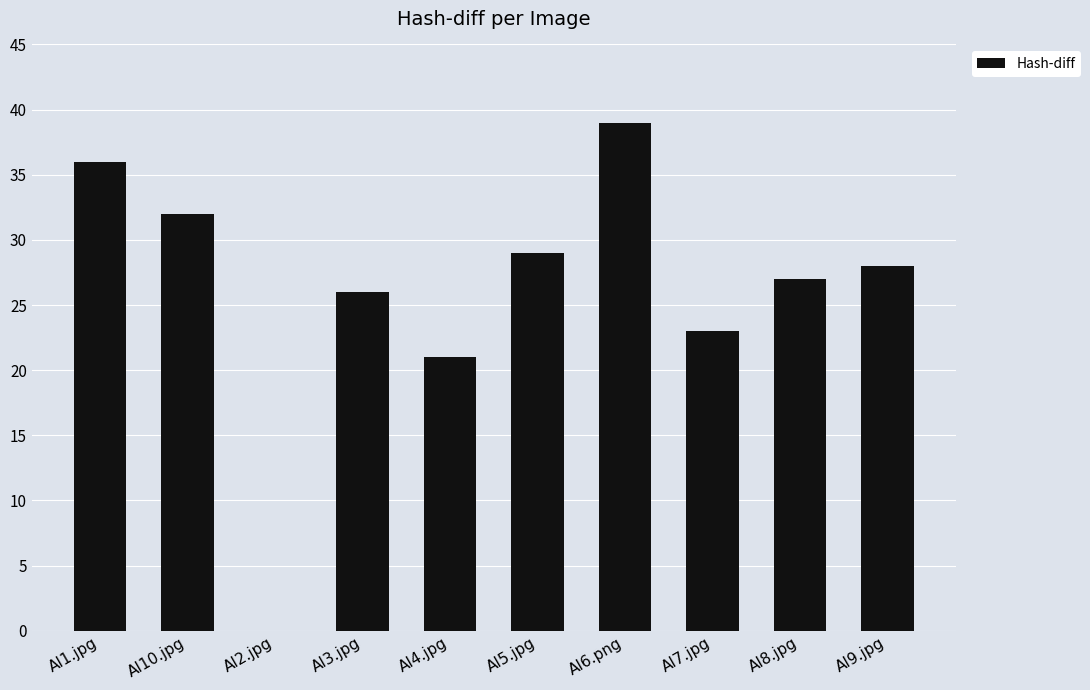

Reading right to left, list all the values displayed in this chart.

28	27	23	39	29	21	26	0	32	36